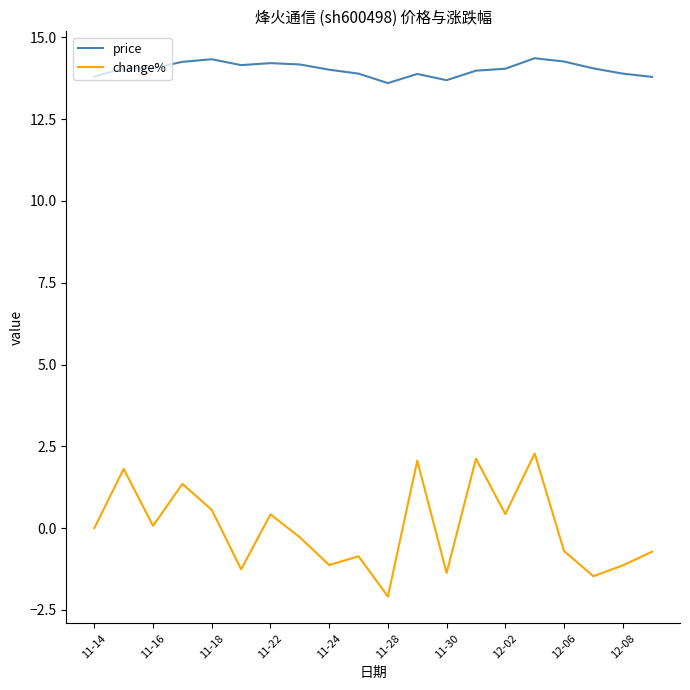

What is the difference between the maximum and minimum values in the price series?

0.8